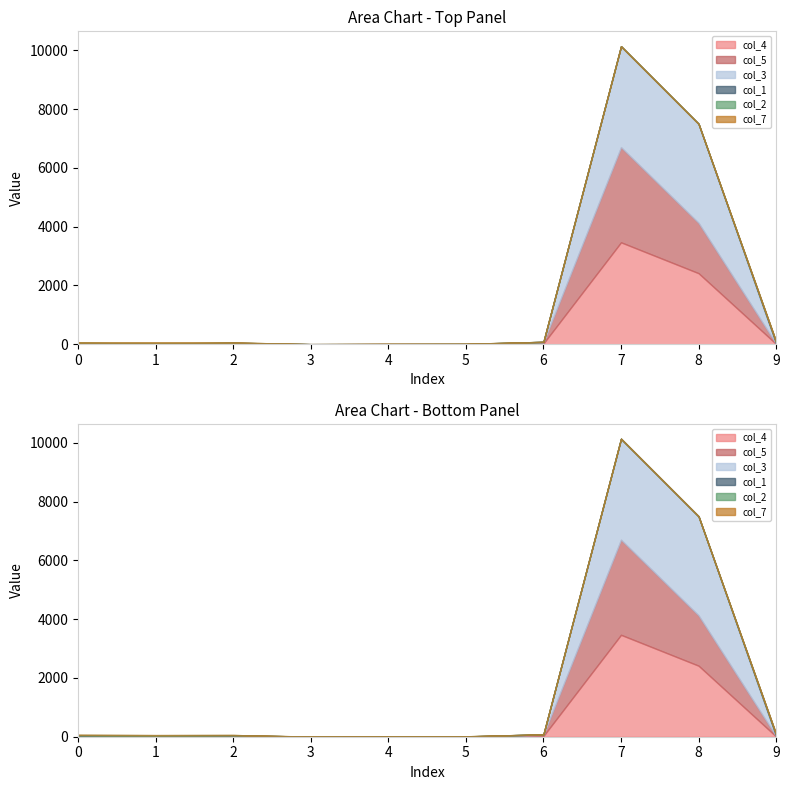

At how many categories does at least one series exceed 2356?

2